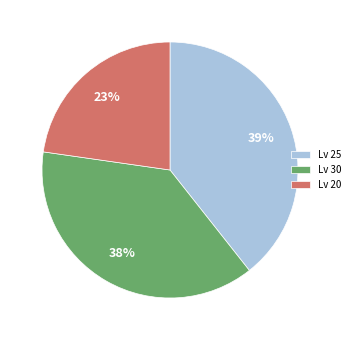

The Lv 30 slice represents 38% of the pie. True or false?

True